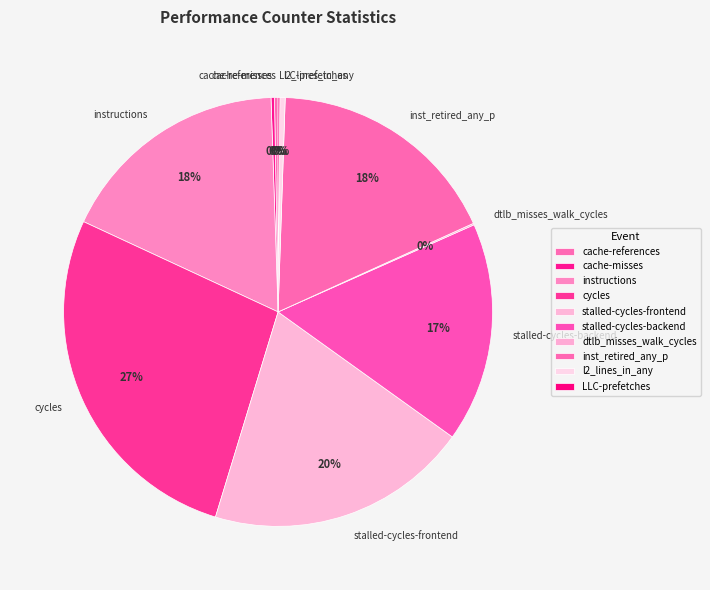

Which category has the biggest portion of the pie?

cycles